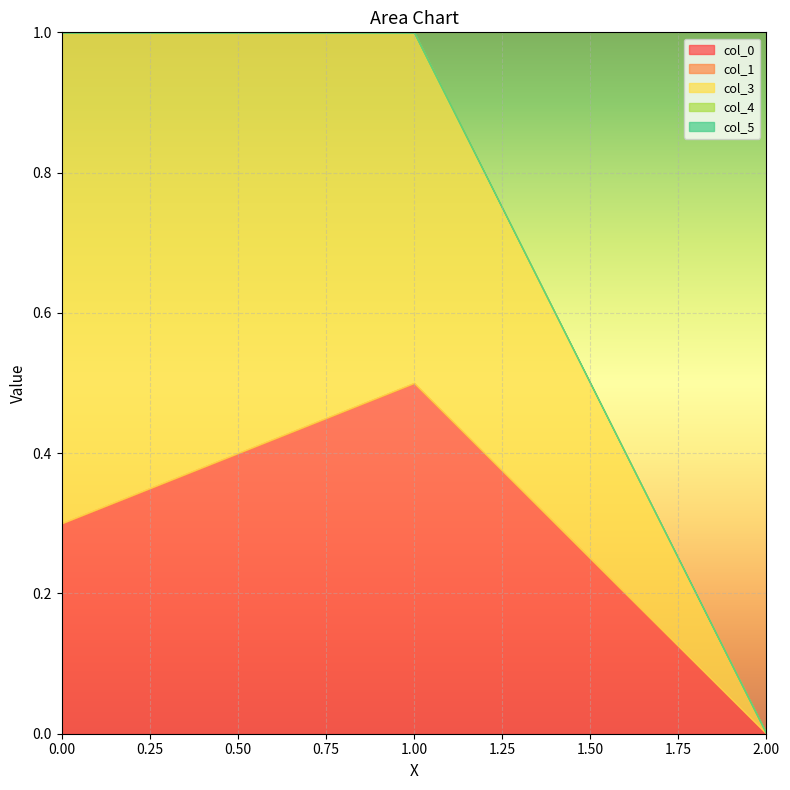

How many data points does each series have?

3